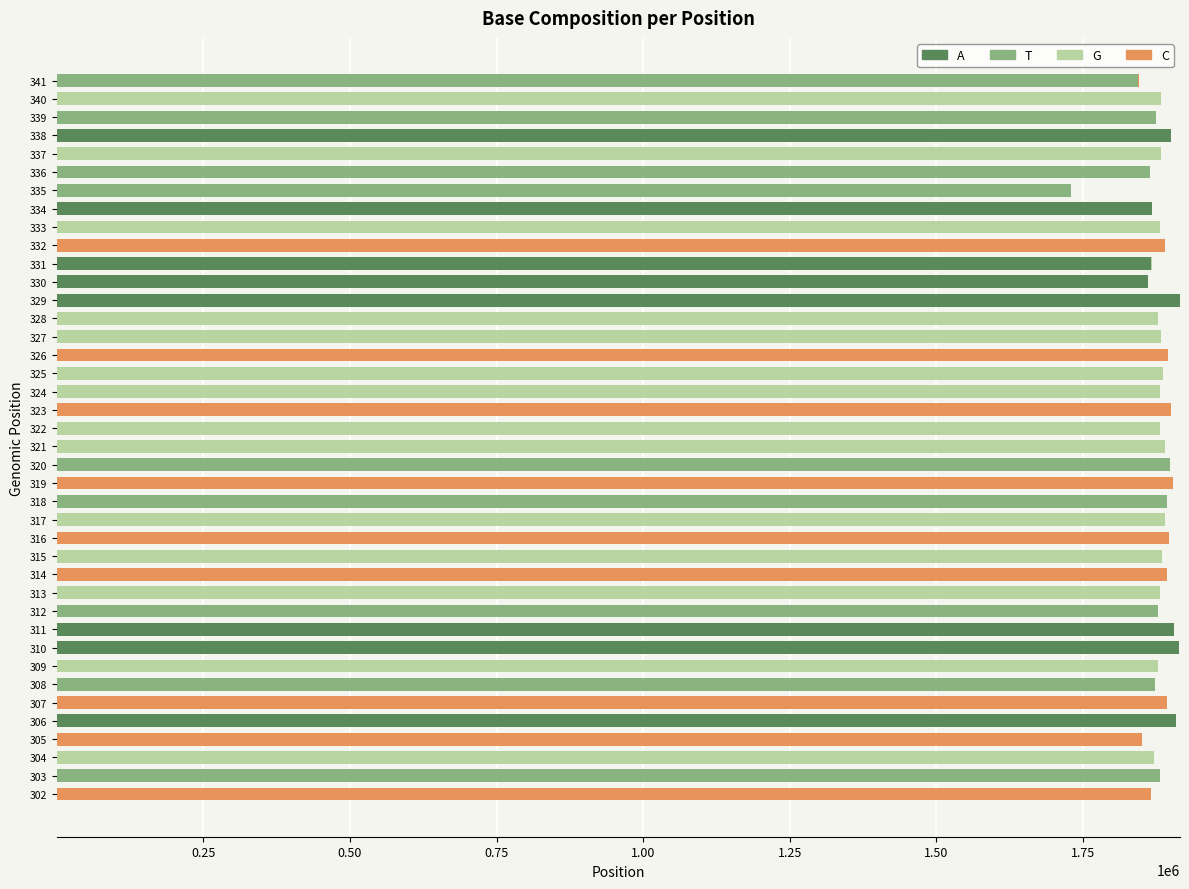

What is the highest value of the A series?

1915136